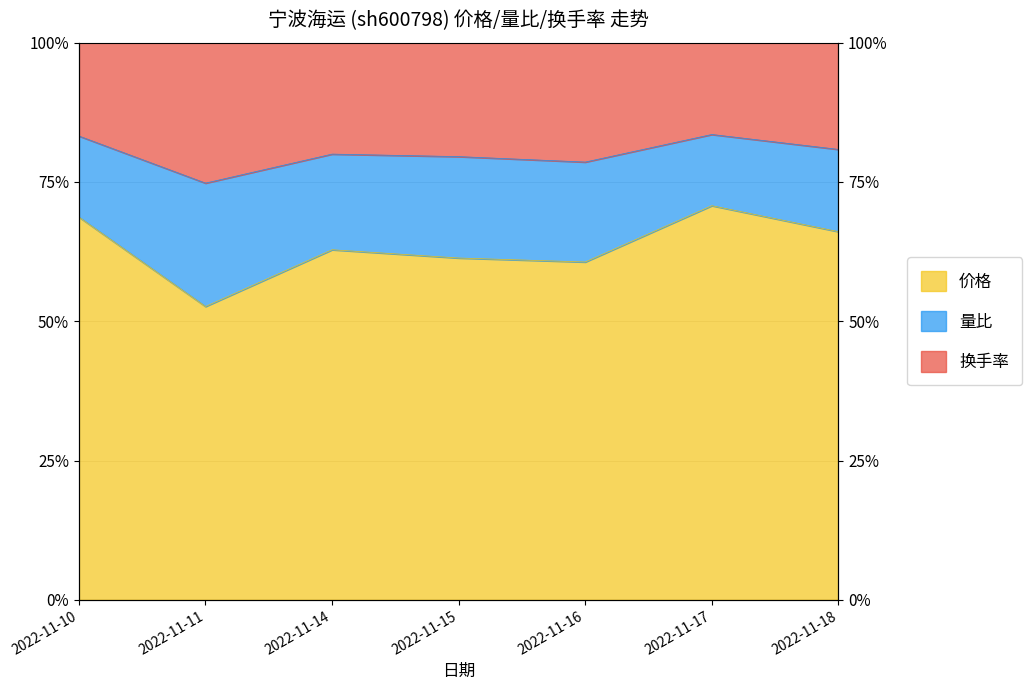

Between 2022-11-16 and 2022-11-10, which is larger?

2022-11-10